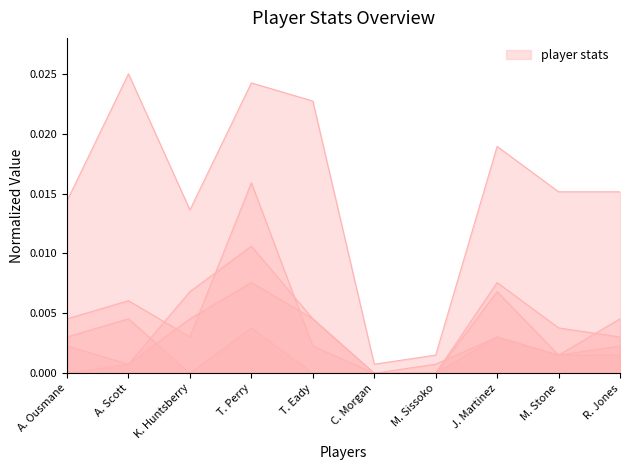

How many lines are shown in the chart?

5